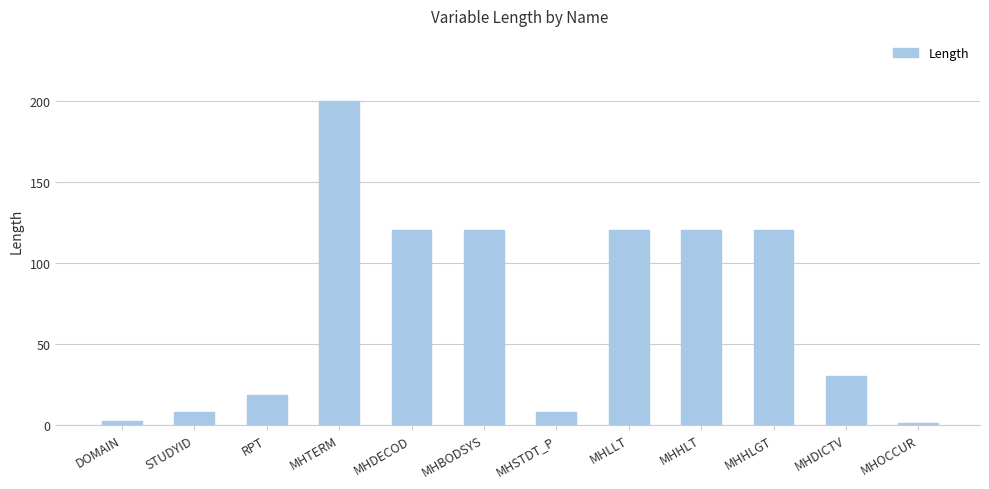

Are the bars horizontal?

No